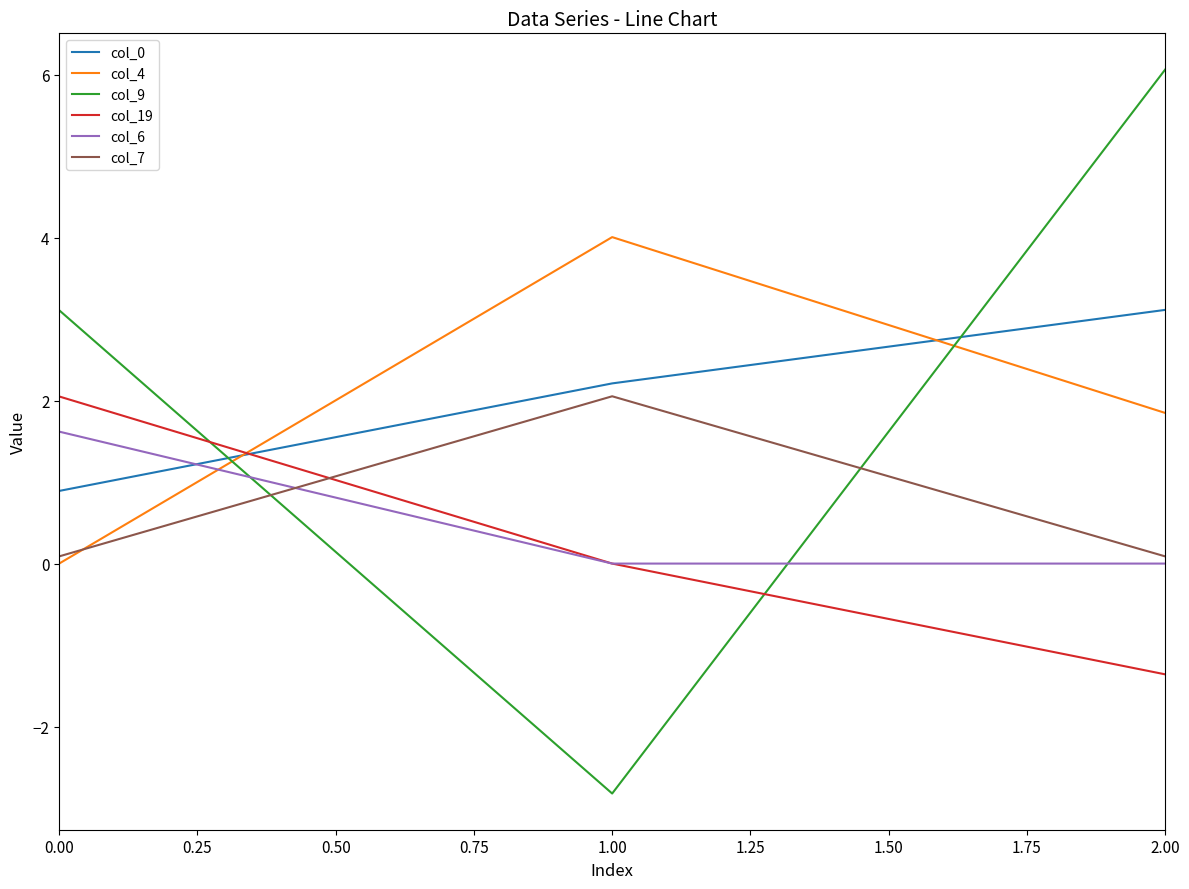

Does the chart have visible grid lines?

No